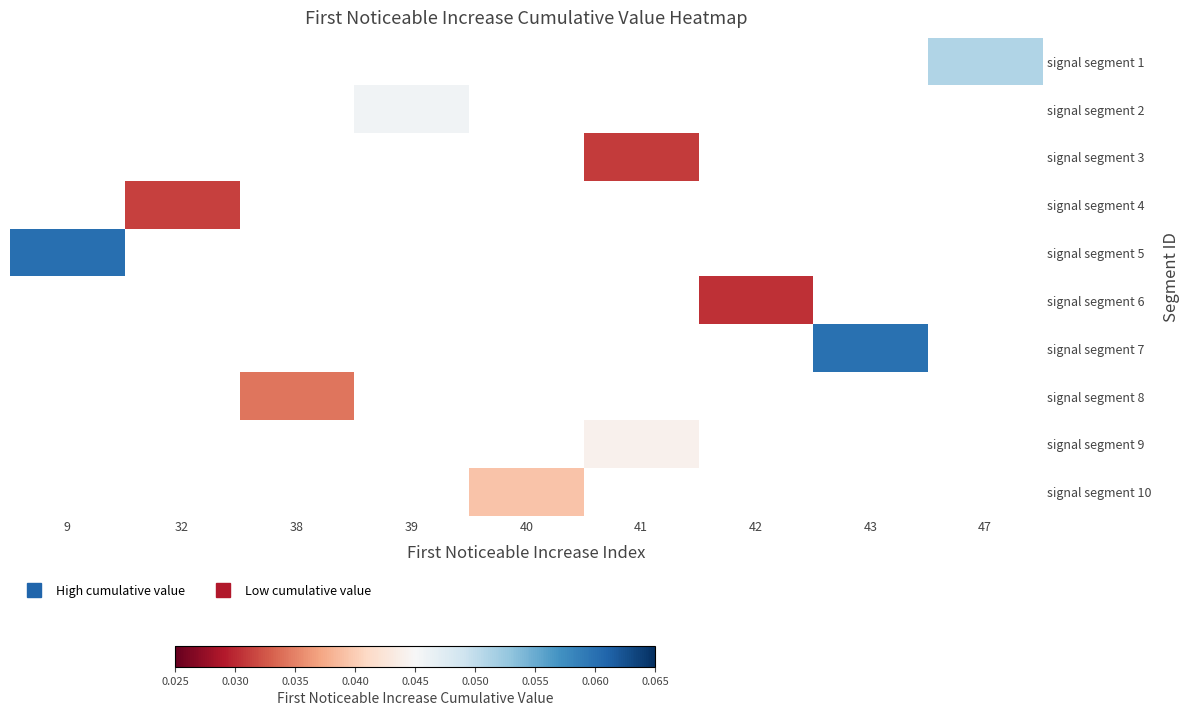

List the labels in order of signal segment 5 value, largest first.

9, 32, 38, 39, 40, 41, 42, 43, 47